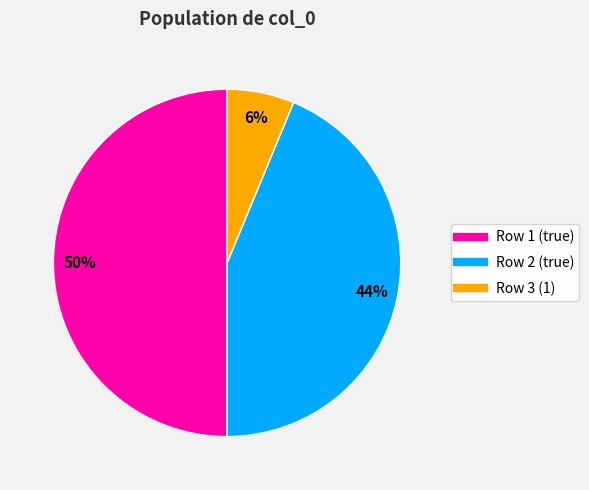

The Row 3 (1) slice represents 6% of the pie. True or false?

True